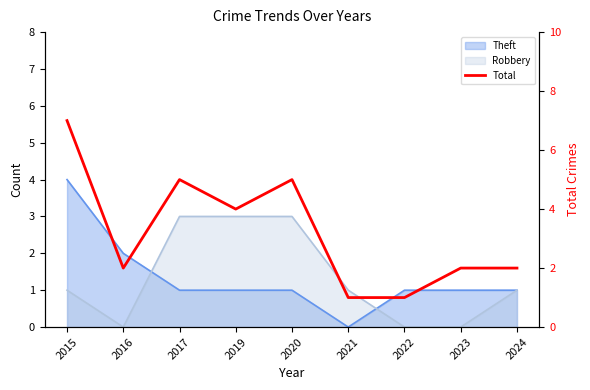

What is the average value?

3